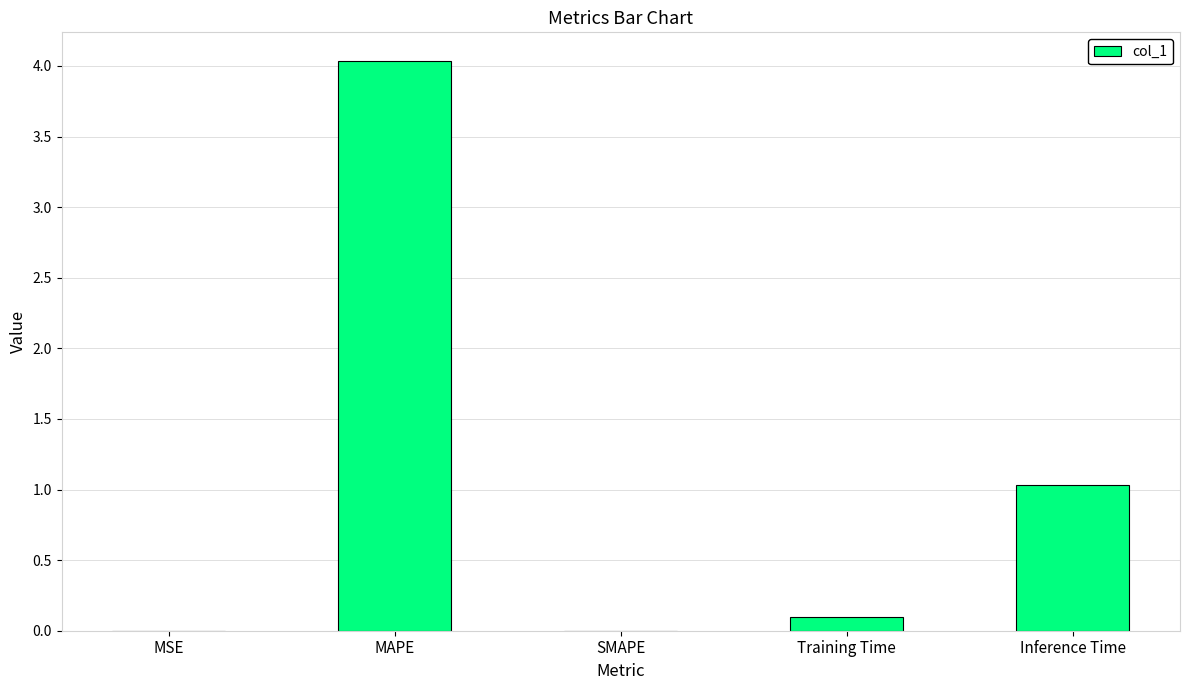

True or false: the data shows 0.6 at Inference Time.

False